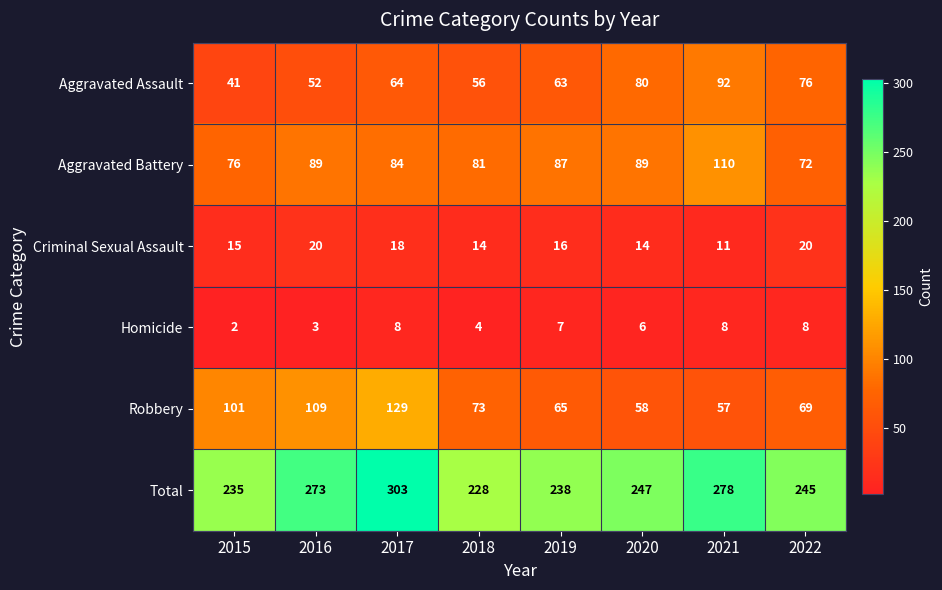

List the series in order of their peak value, lowest first.

Homicide, Criminal Sexual Assault, Aggravated Assault, Aggravated Battery, Robbery, Total